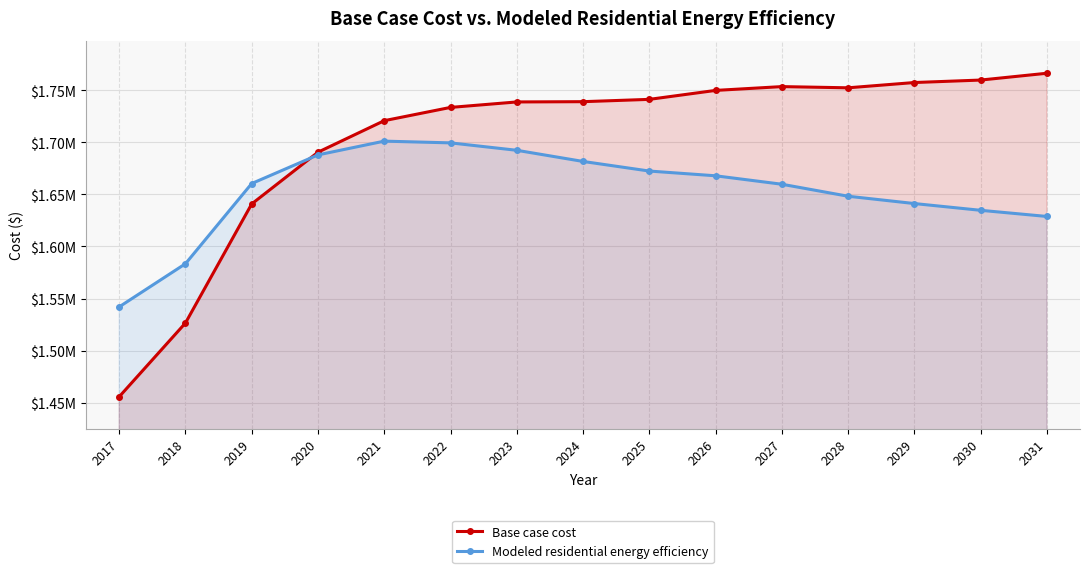

True or false: Modeled residential energy efficiency and Base case cost intersect in this chart.

True